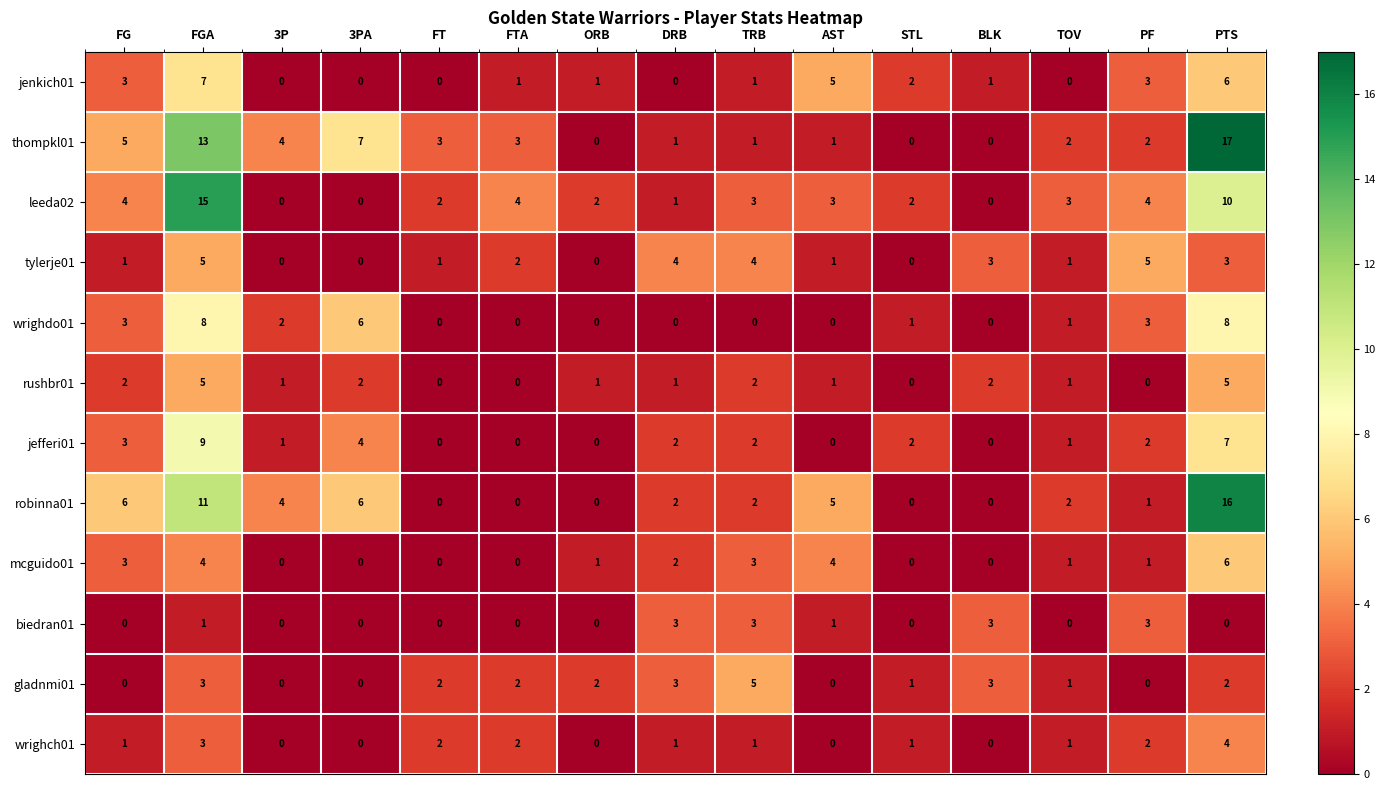

True or false: jefferi01 has a value of 2 at STL.

True